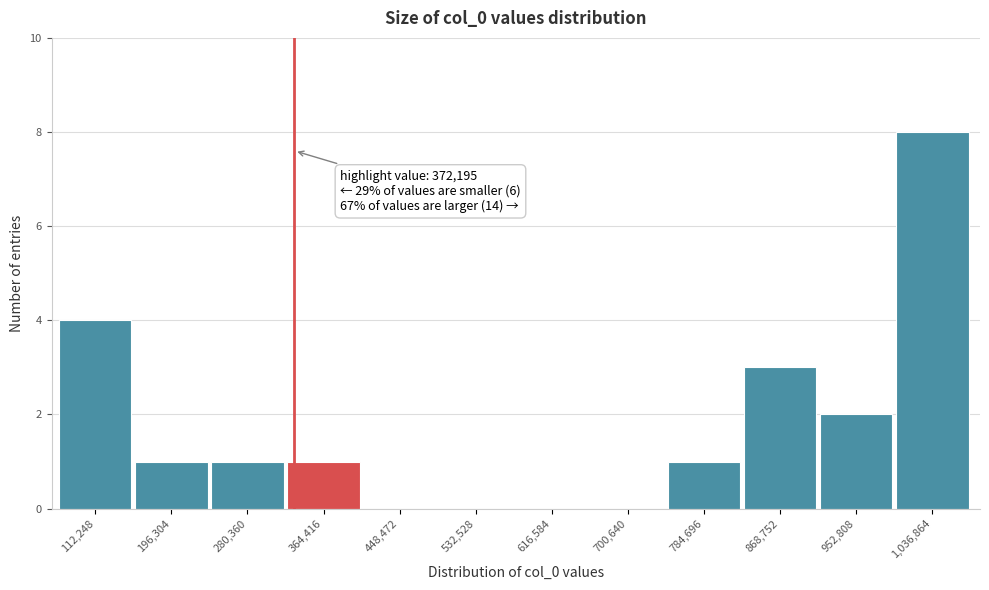

Reading left to right, what are all the values shown in this chart?

112,248=4	196,304=1	280,360=1	364,416=1	448,472=0	532,528=0	616,584=0	700,640=0	784,696=1	868,752=3	952,808=2	1,036,864=8